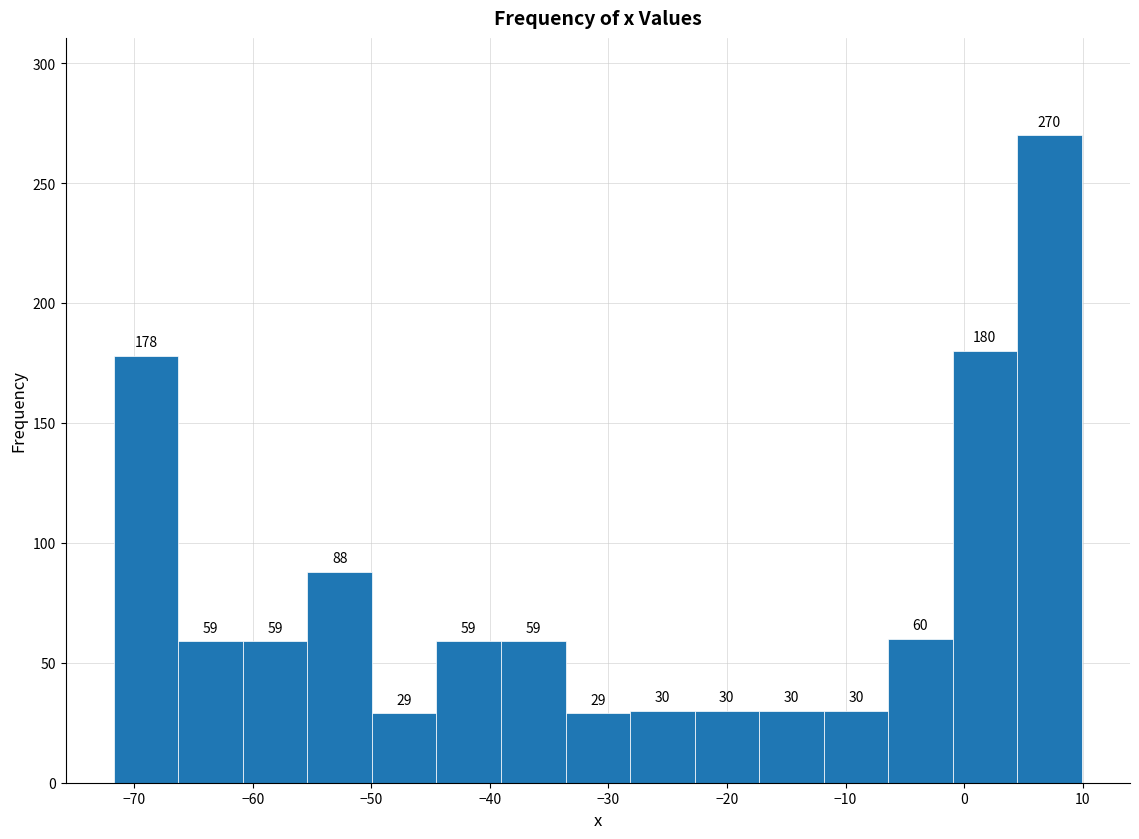

Reading left to right, transcribe this chart: for each bar, give the range it covers on the x-axis and its height. The bar edges are not printed on the chart, so give them approximately, as read against the axis.

-72 to -66: 178
-66 to -61: 59
-61 to -55: 59
-55 to -50: 88
-50 to -44: 29
-44 to -39: 59
-39 to -34: 59
-34 to -28: 29
-28 to -23: 30
-23 to -17: 30
-17 to -12: 30
-12 to -6: 30
-6 to -1: 60
-1 to 4: 180
4 to 10: 270